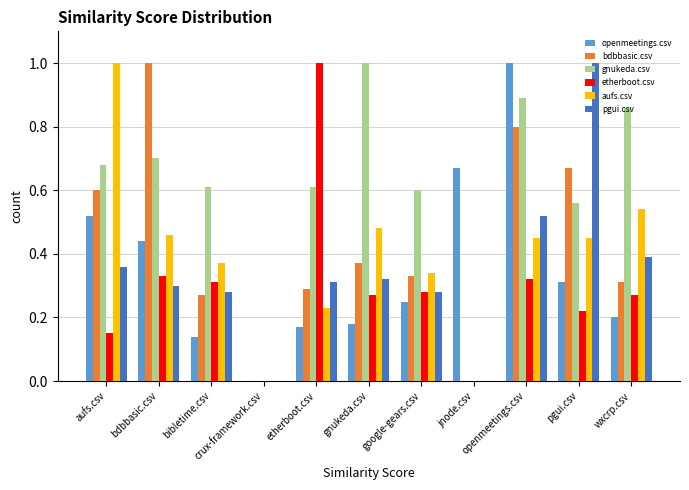

Count the aufs.csv values in the range 0 to 1.

11